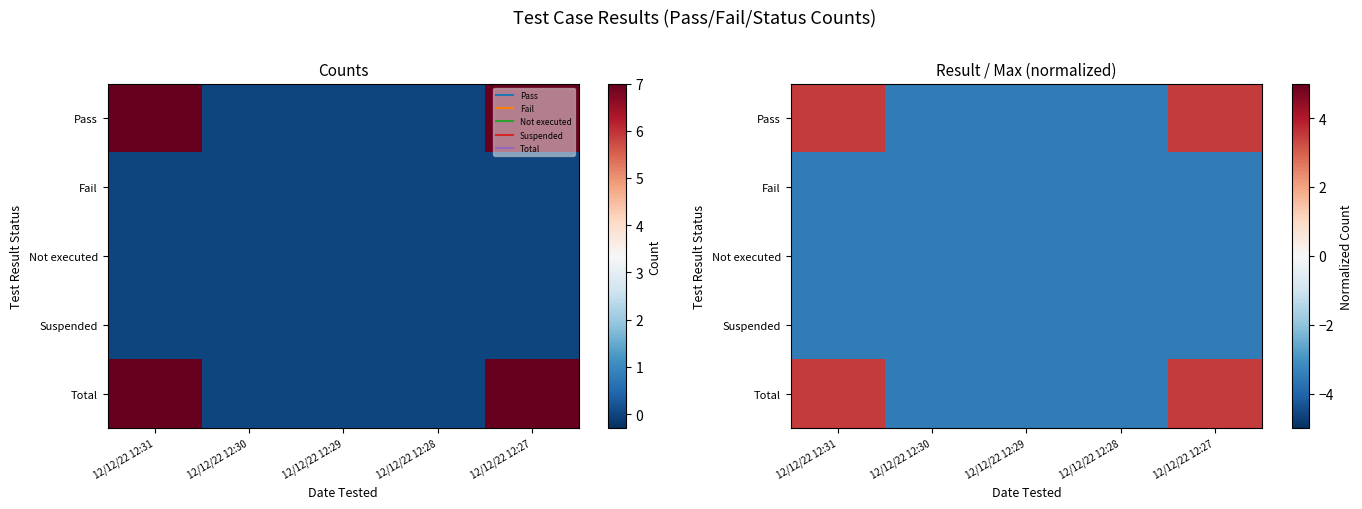

Is the value of Not executed at 12/12/22 12:30 greater than the value of Fail at 12/12/22 12:28?

No